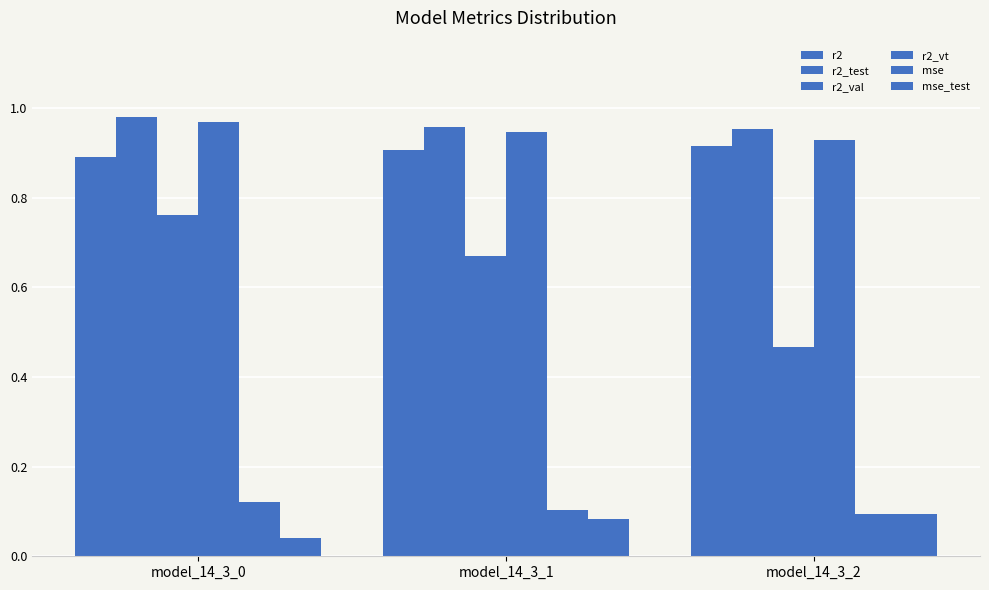

Between model_14_3_1 and model_14_3_2, which series saw the biggest shift?

r2_val